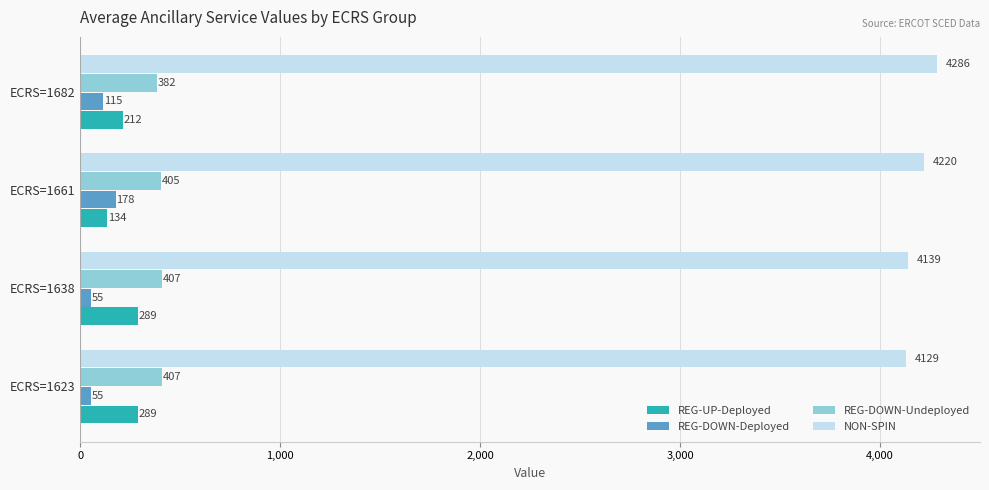

Which series has the largest total across all categories?

NON-SPIN